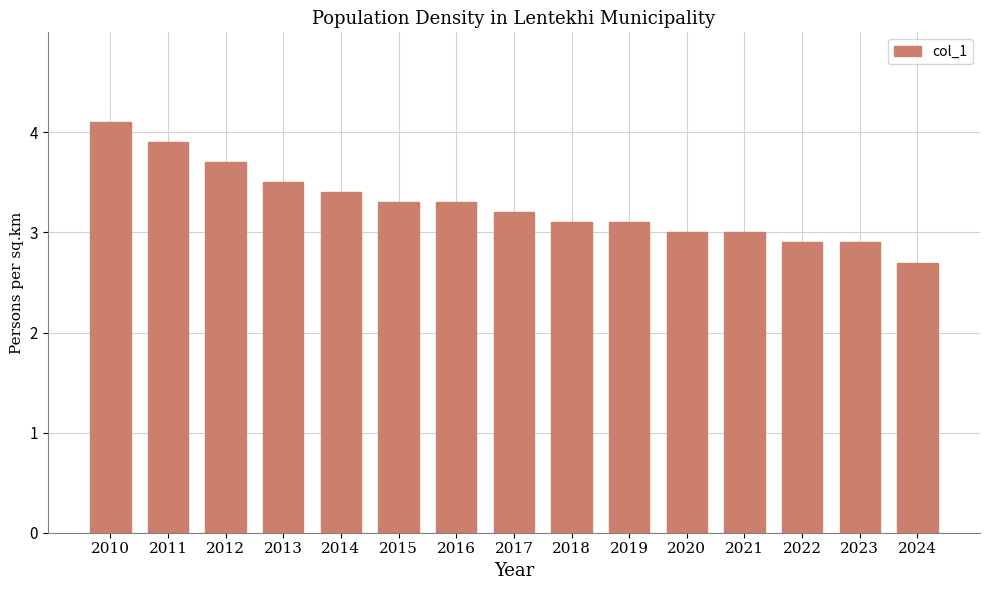

Reading left to right, transcribe all the data shown in this chart.

2010=4.1	2011=3.9	2012=3.7	2013=3.5	2014=3.4	2015=3.3	2016=3.3	2017=3.2	2018=3.1	2019=3.1	2020=3.0	2021=3.0	2022=2.9	2023=2.9	2024=2.7